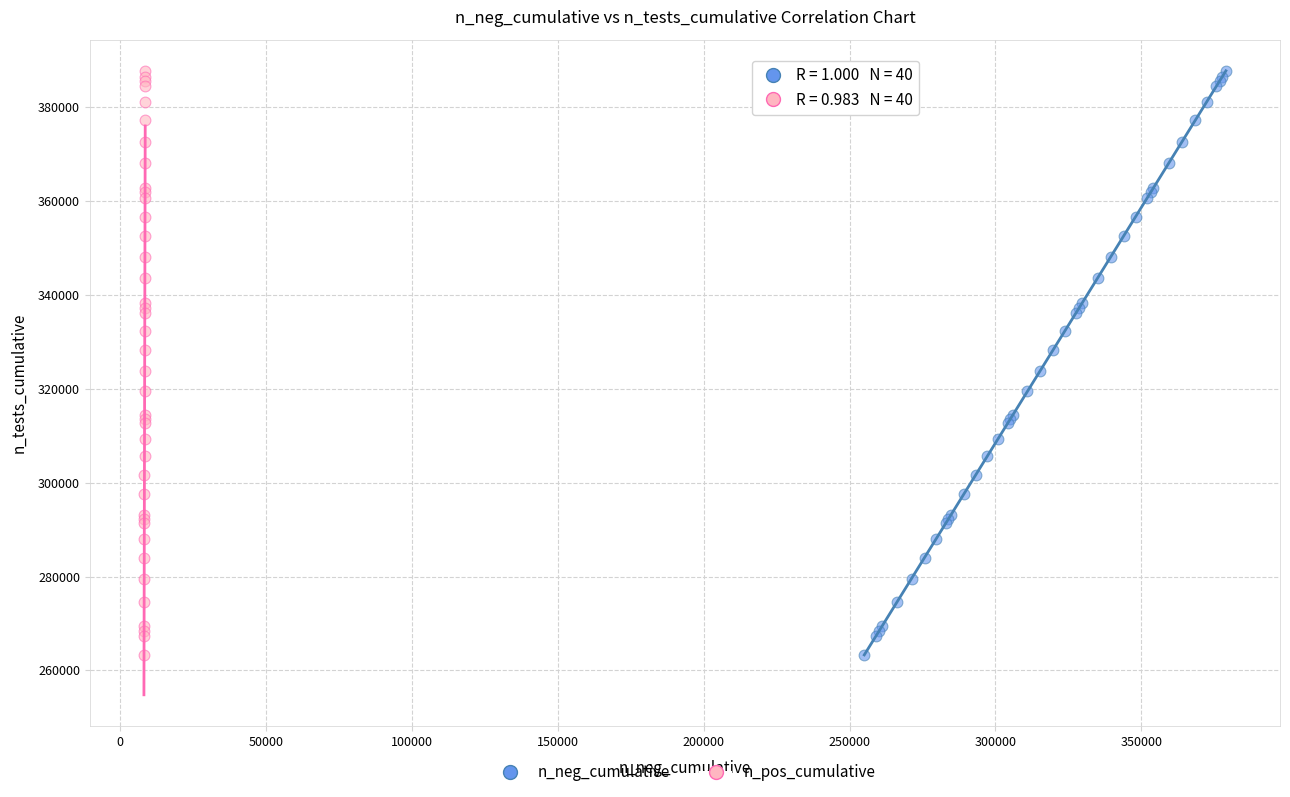

What are all the series names shown in the legend?

n_neg_cumulative, n_pos_cumulative